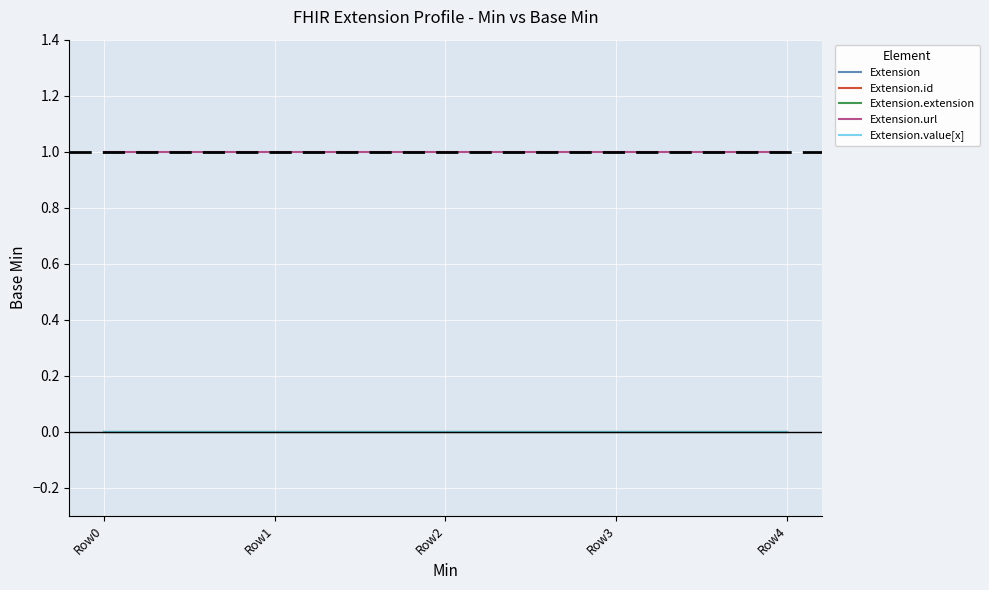

Is this an area chart (filled region under the line)?

No